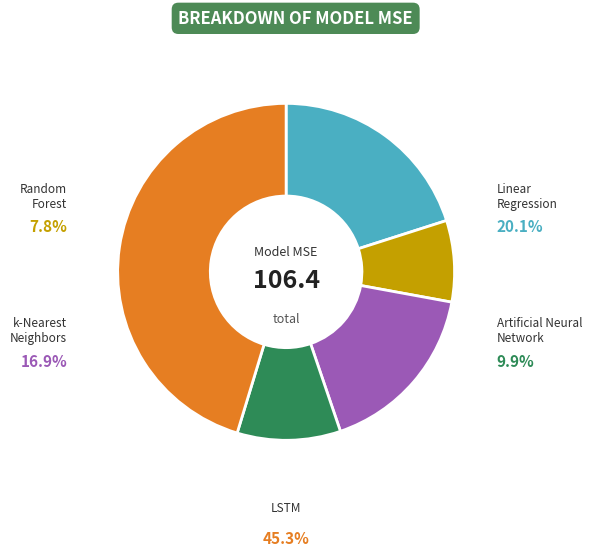

To the nearest percent, what is the difference between the largest and smallest slice percentages?

37%